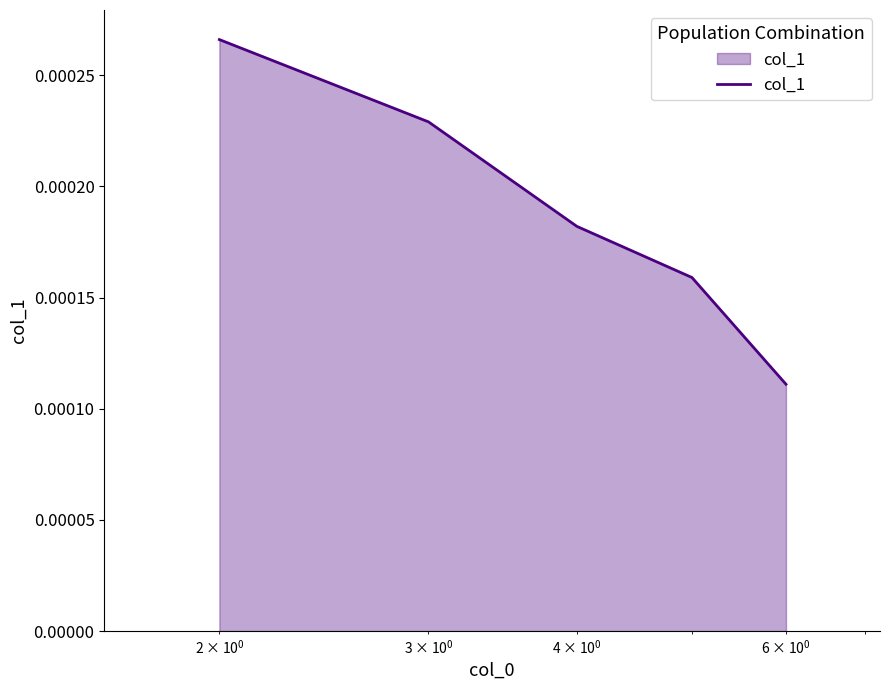

How many values are between 0 and 1?

5